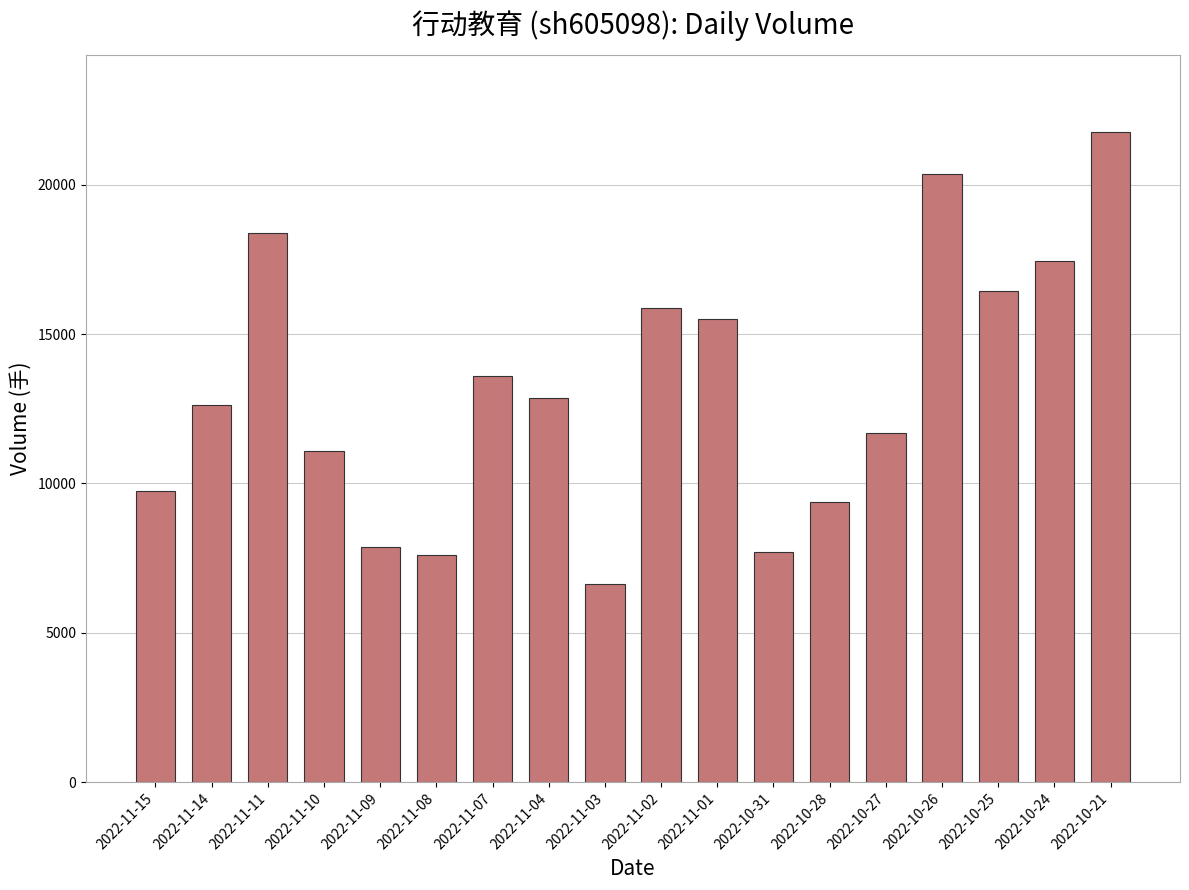

How many series are shown in this chart?

1